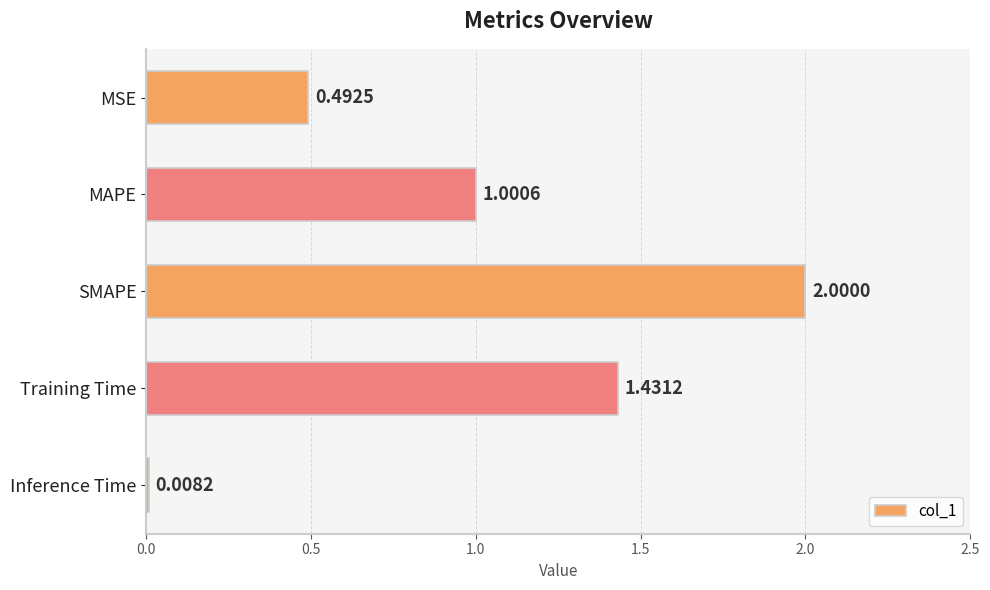

At which category does the chart reach its minimum across all series?

Inference Time